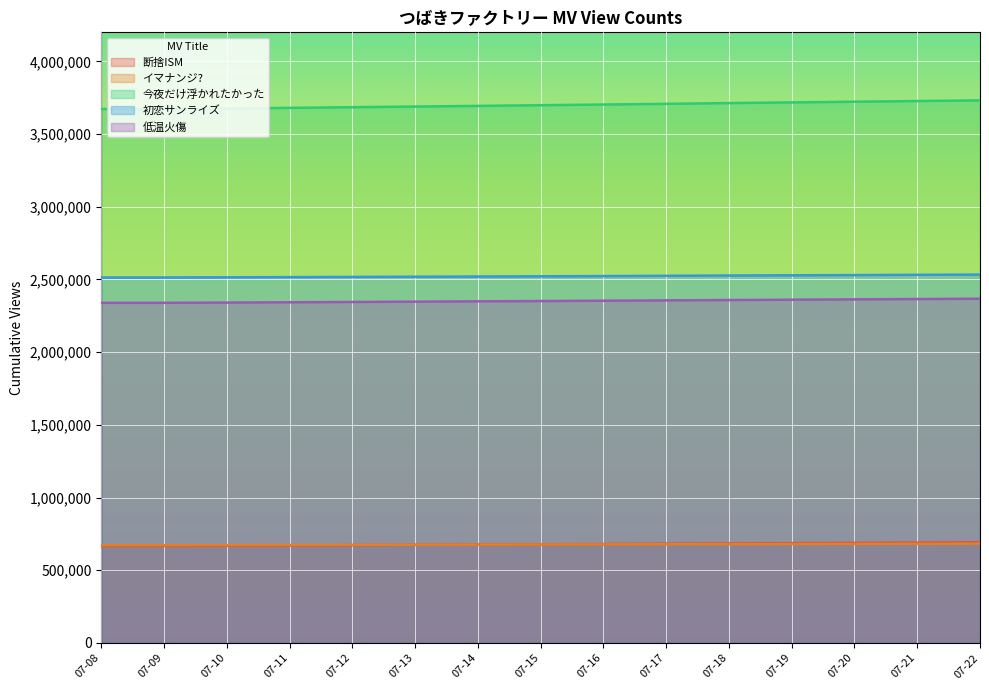

What is the minimum value shown in the chart?

667644